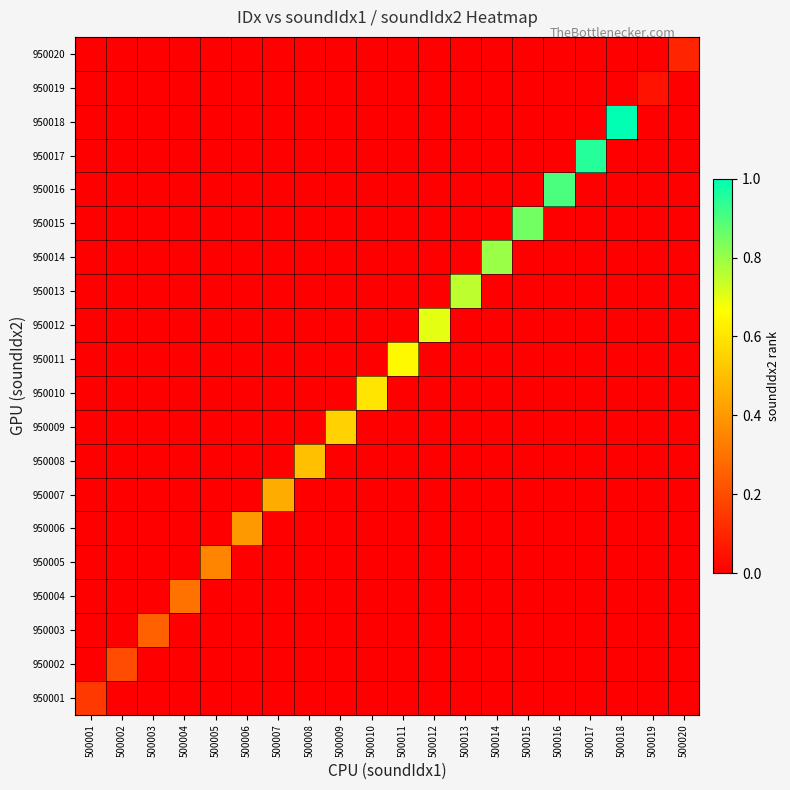

What is the spread (max minus min) of values at 500005?

0.3